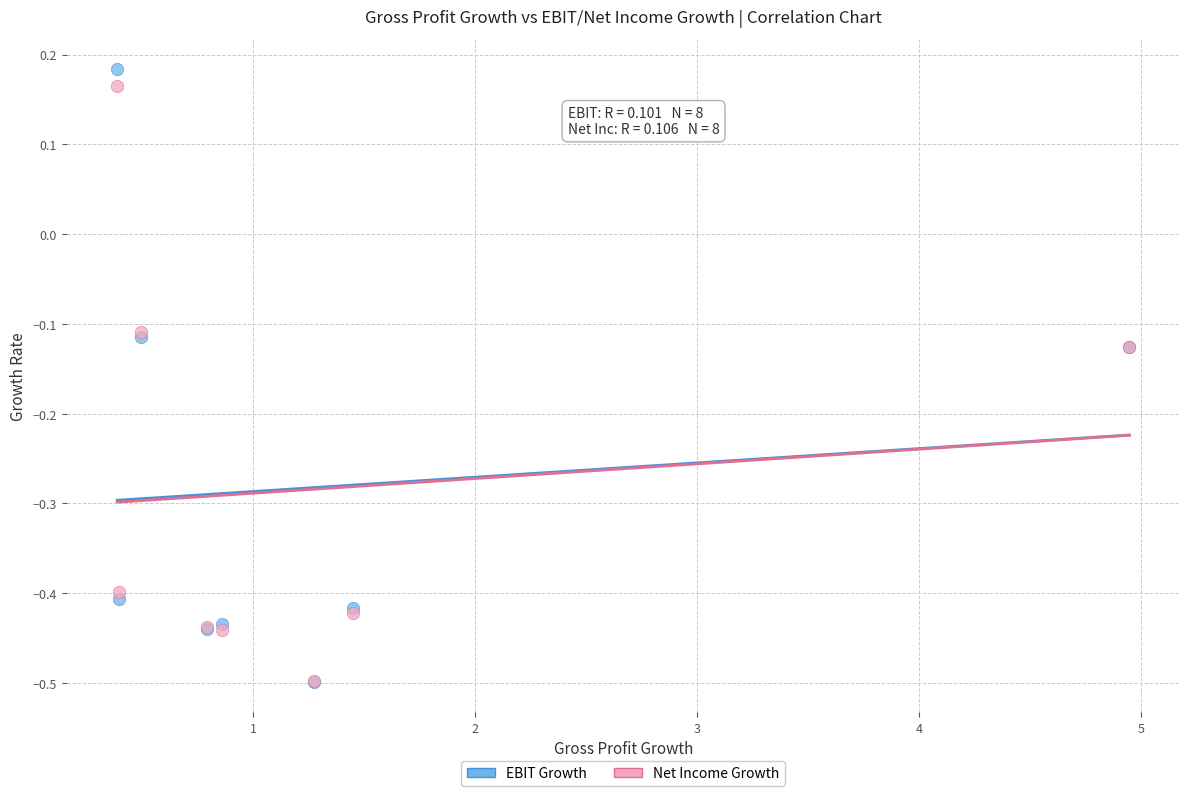

Which series has the largest Y range (max minus min)?

EBIT Growth